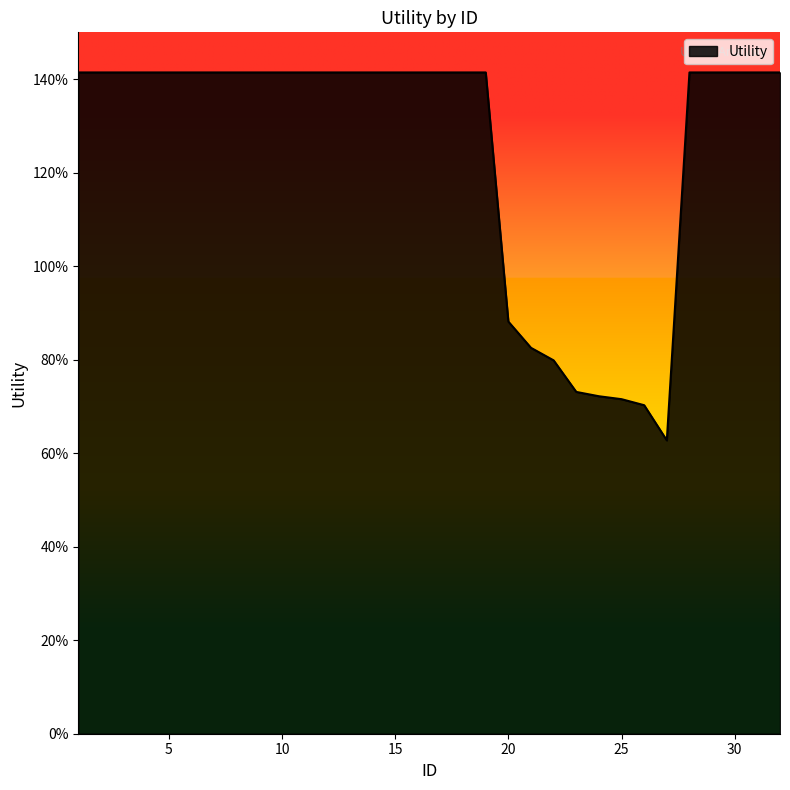

Is this an area chart (filled region under the line)?

Yes